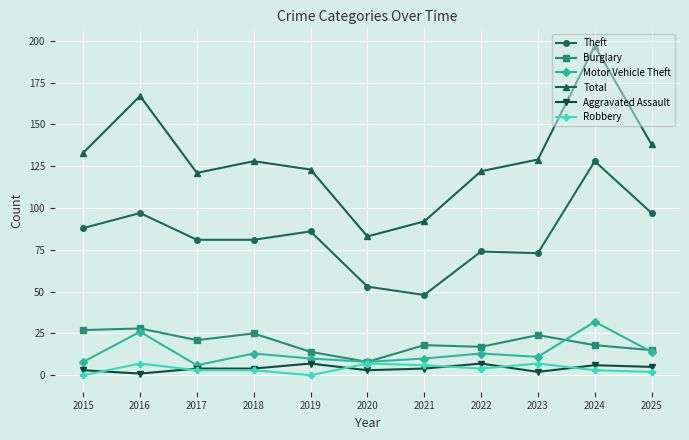

Reading right to left, what are all the values shown in this chart?

Theft: 2025=97	2024=128	2023=73	2022=74	2021=48	2020=53	2019=86	2018=81	2017=81	2016=97	2015=88
Burglary: 2025=15	2024=18	2023=24	2022=17	2021=18	2020=8	2019=14	2018=25	2017=21	2016=28	2015=27
Motor Vehicle Theft: 2025=14	2024=32	2023=11	2022=13	2021=10	2020=8	2019=10	2018=13	2017=6	2016=26	2015=8
Total: 2025=138	2024=197	2023=129	2022=122	2021=92	2020=83	2019=123	2018=128	2017=121	2016=167	2015=133
Aggravated Assault: 2025=5	2024=6	2023=2	2022=7	2021=4	2020=3	2019=7	2018=4	2017=4	2016=1	2015=3
Robbery: 2025=2	2024=3	2023=7	2022=4	2021=6	2020=7	2019=0	2018=3	2017=3	2016=7	2015=0